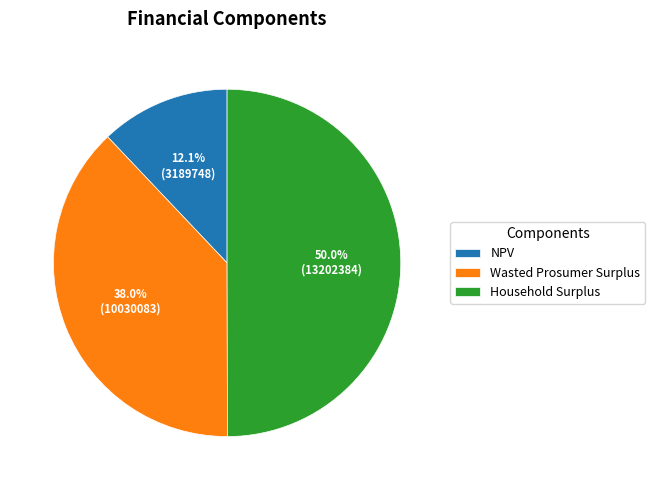

True or false: Wasted Prosumer Surplus accounts for 27% of the total.

False